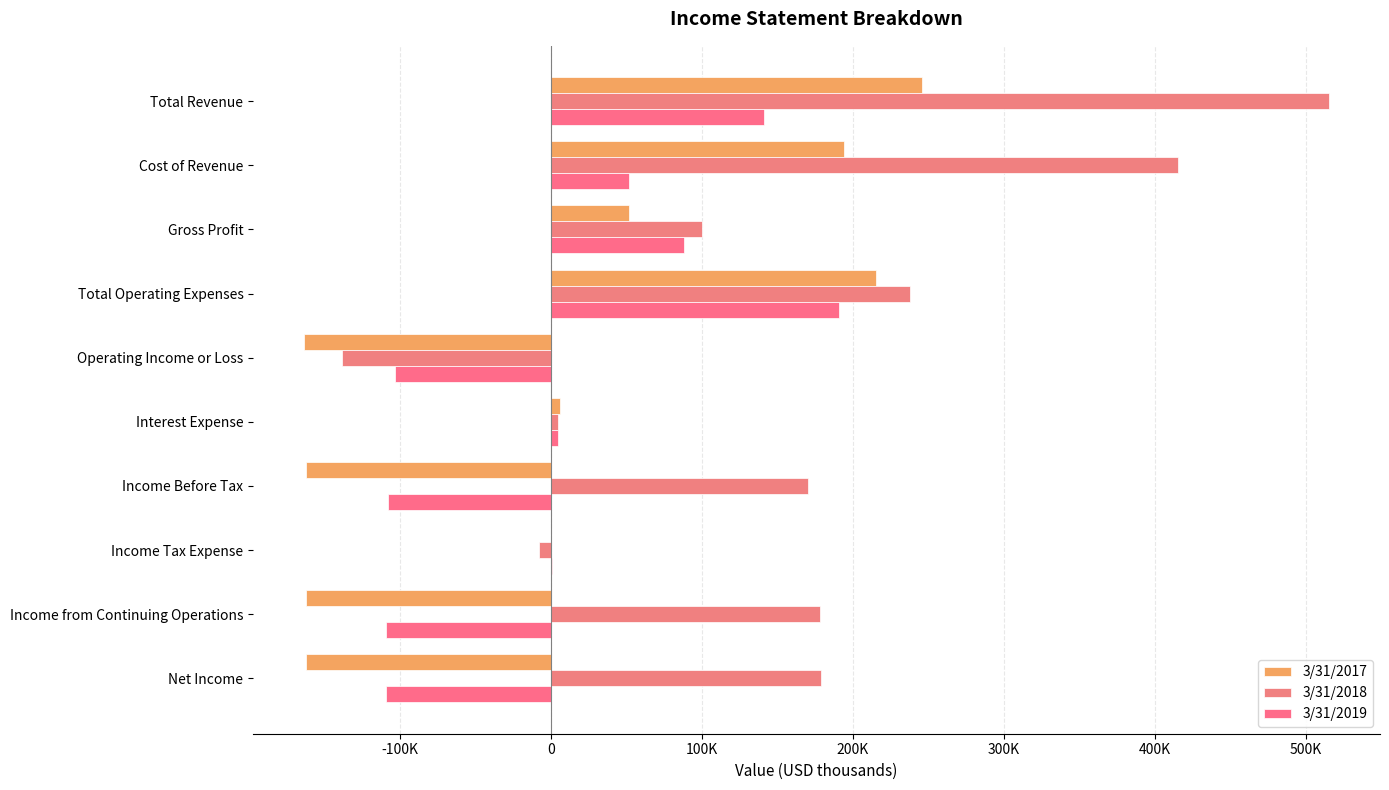

What are all the series names shown in the legend?

3/31/2017, 3/31/2018, 3/31/2019